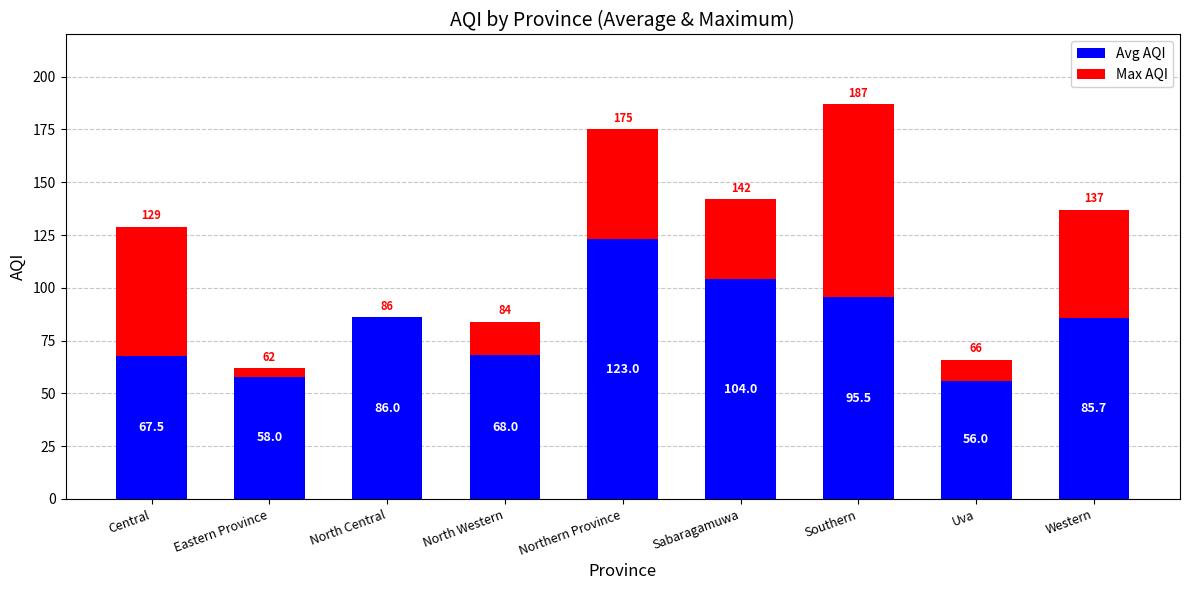

List the series in order of their peak value, lowest first.

Avg AQI, Max AQI